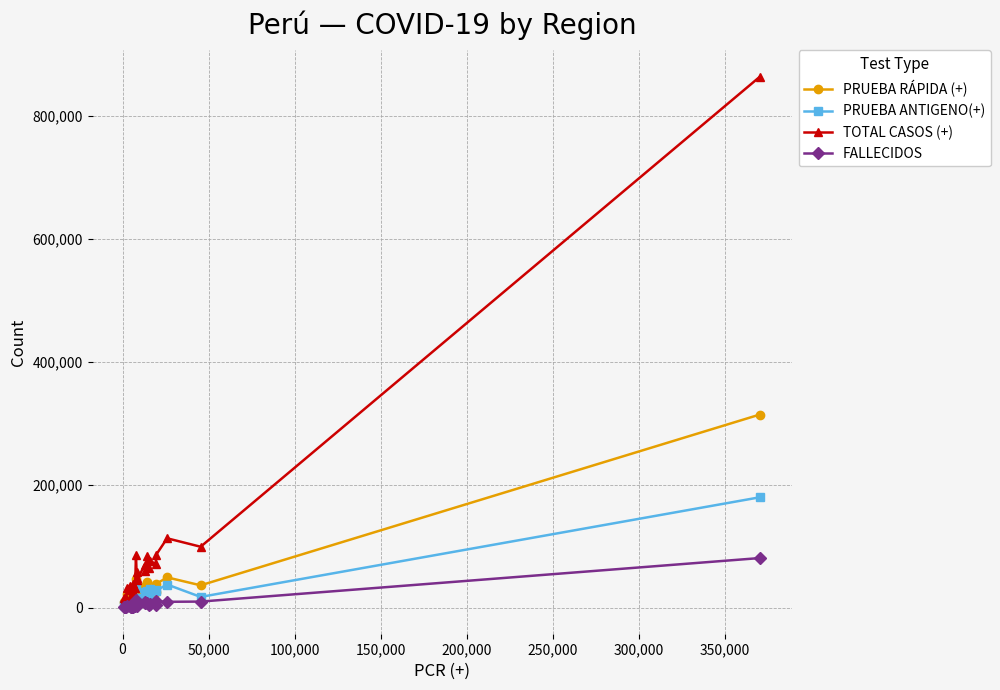

True or false: PRUEBA RÁPIDA (+) has more than 2 points higher than both neighbors.

True